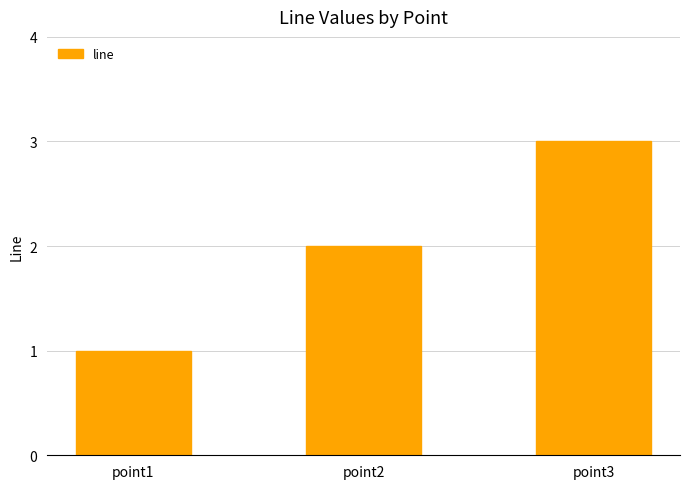

What is the minimum value shown in the chart?

1